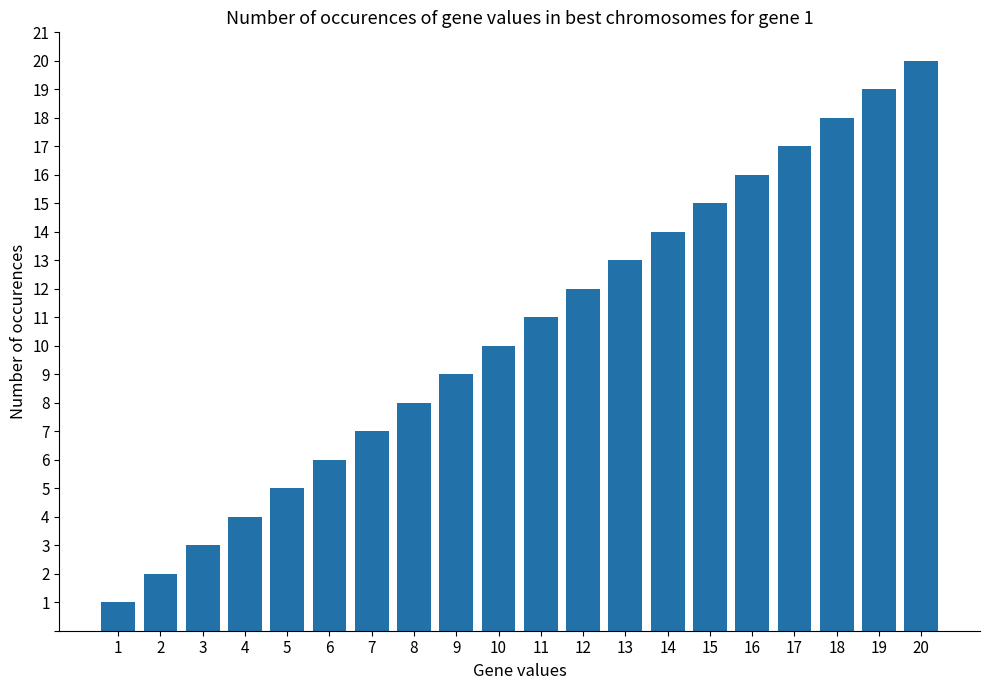

What is the difference between the second highest and second lowest values?

17